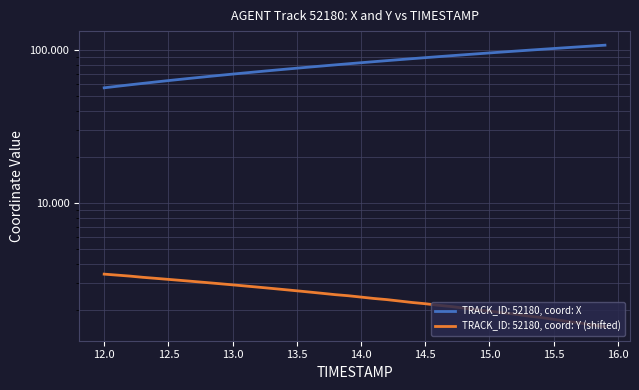

What are all the series names shown in the legend?

X, Y